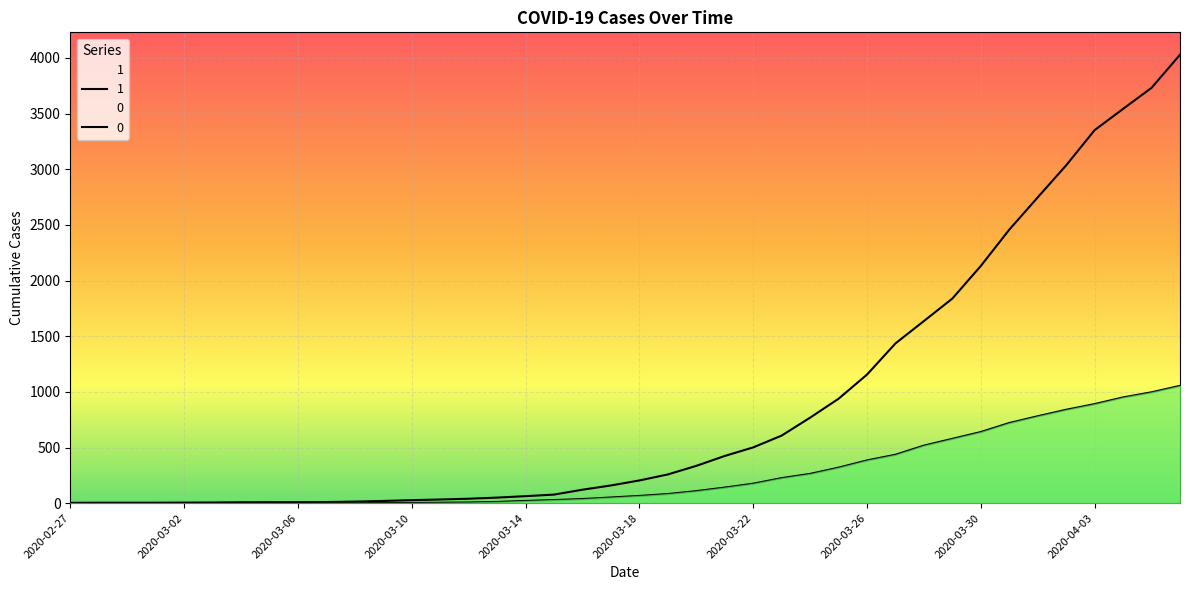

What is the highest value of the 1 series?

4028